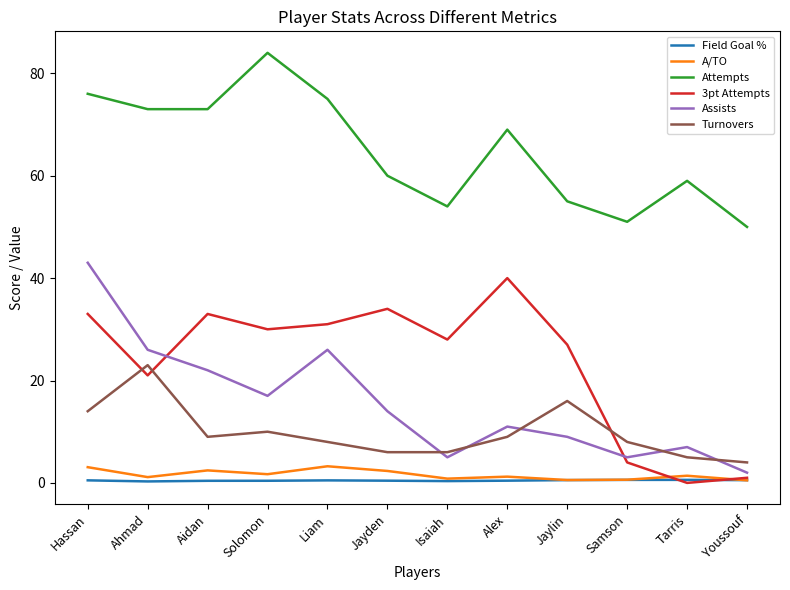

Does the chart display data point markers on the line(s)?

No